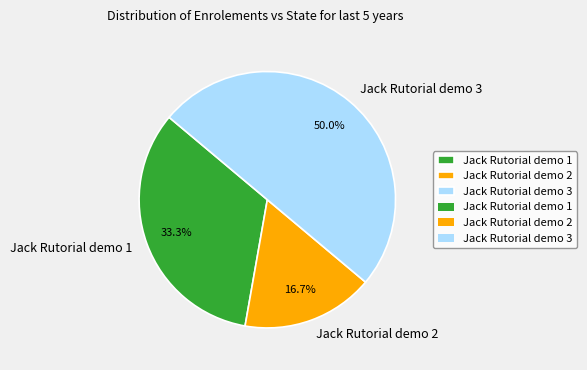

How many segments does this pie chart have?

3